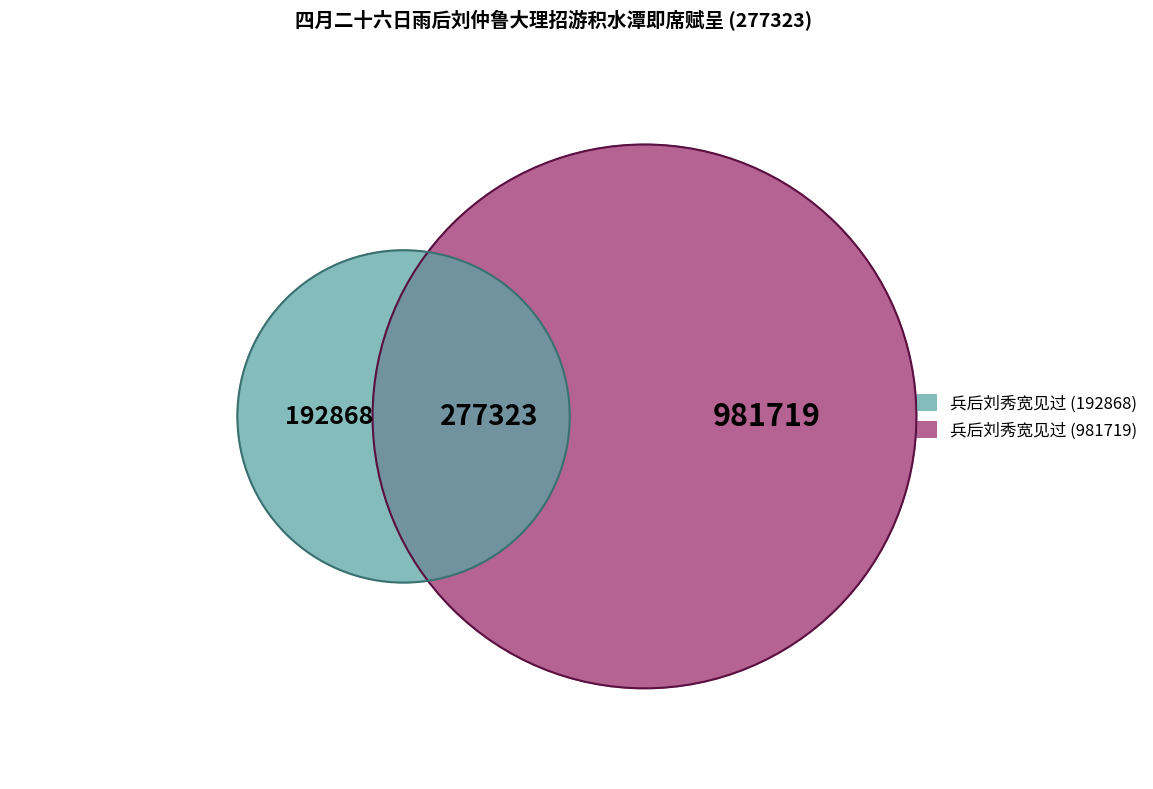

To the nearest percent, what is the combined percentage of 四月二十六日雨后刘仲鲁大理招游积水潭即席赋呈 and 兵后刘秀宽见过?

87%